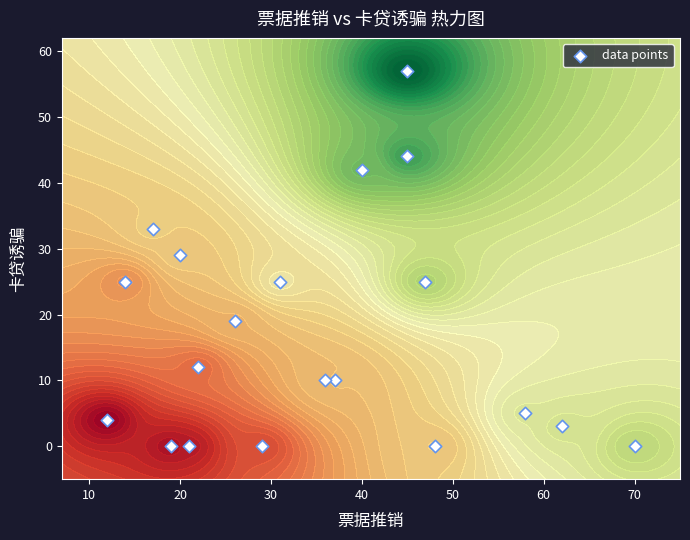

What is the average value?

17